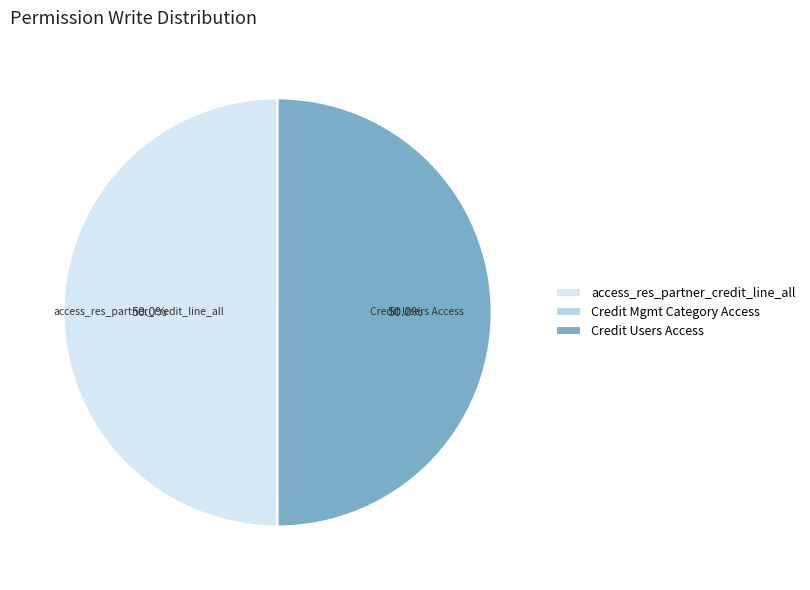

To the nearest percent, what is the average slice percentage?

33%